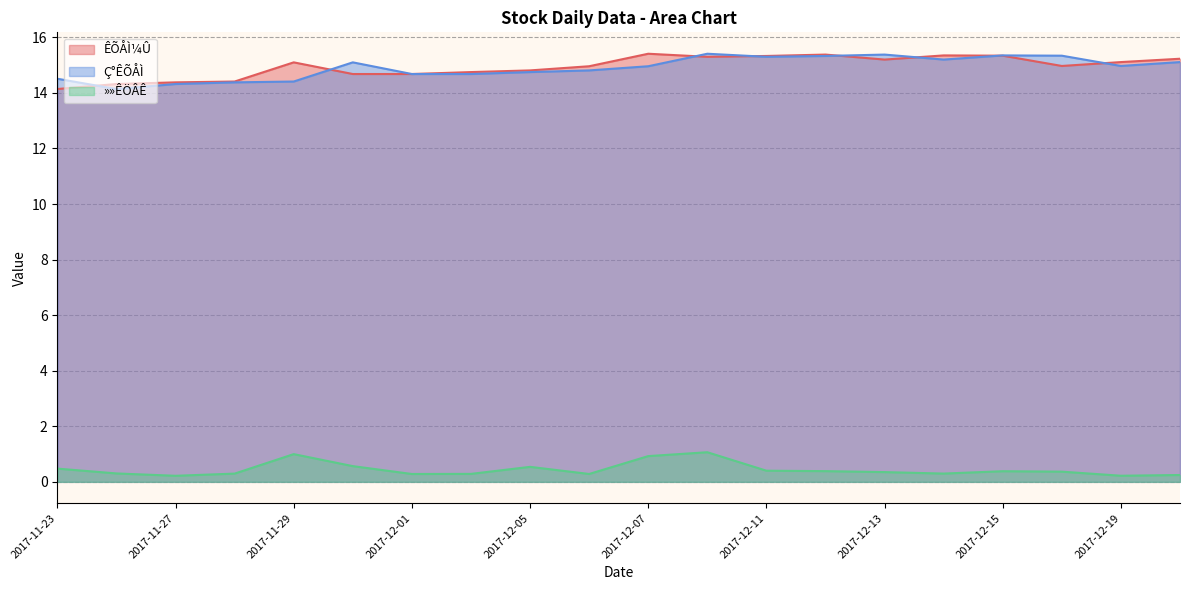

Where is the first local maximum for ÊÕÅÌ¼Û?

2017-11-29